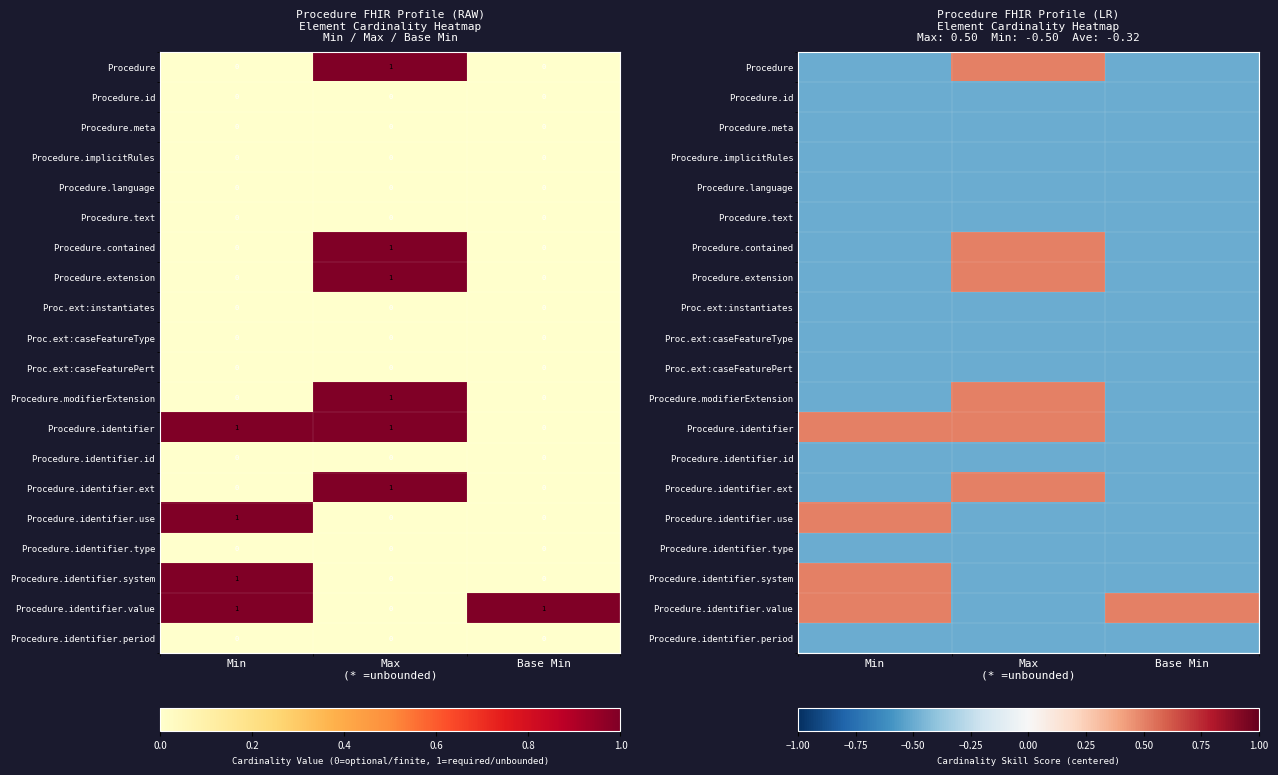

Is it true that Procedure.identifier.period equals -0.1 at Max (* =unbounded)?

False